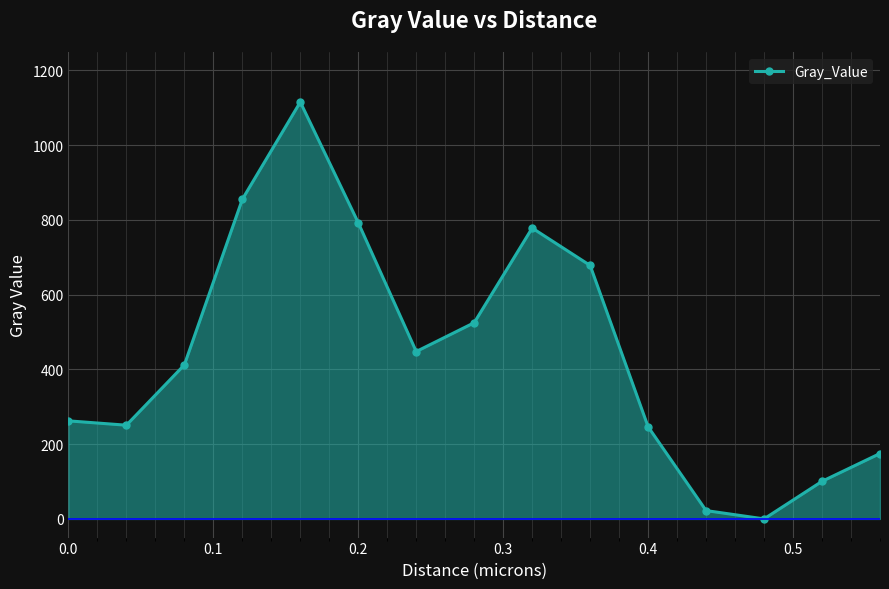

Count the number of values greater than 412.

8